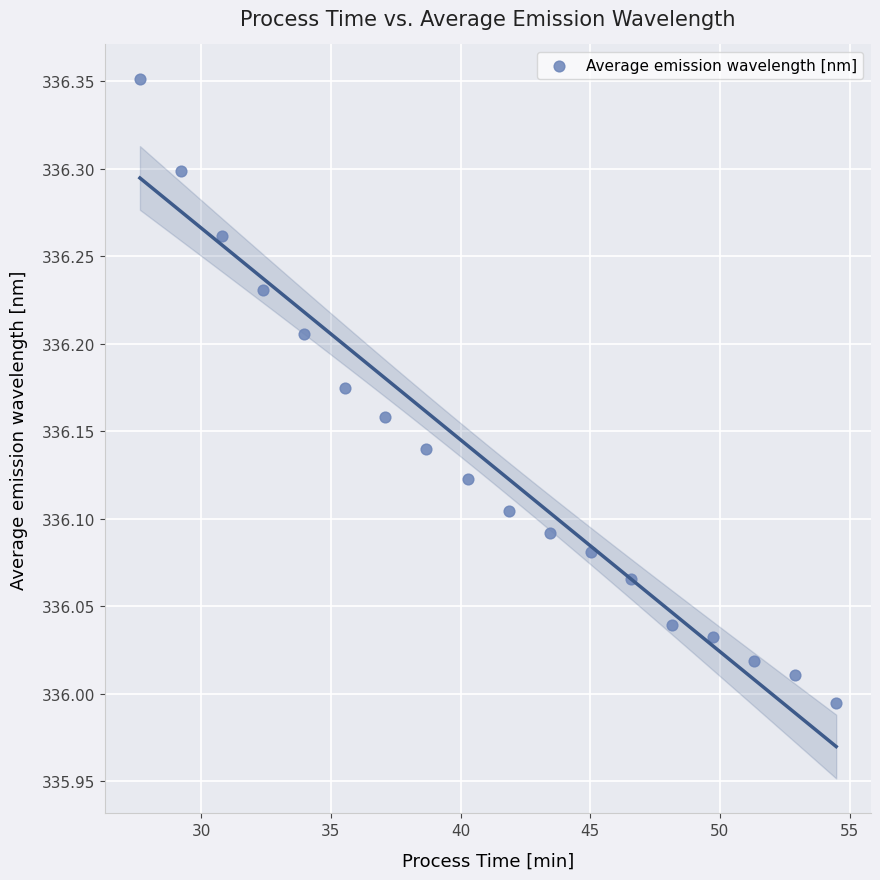

What is the range of Y values (max minus min)?

0.4